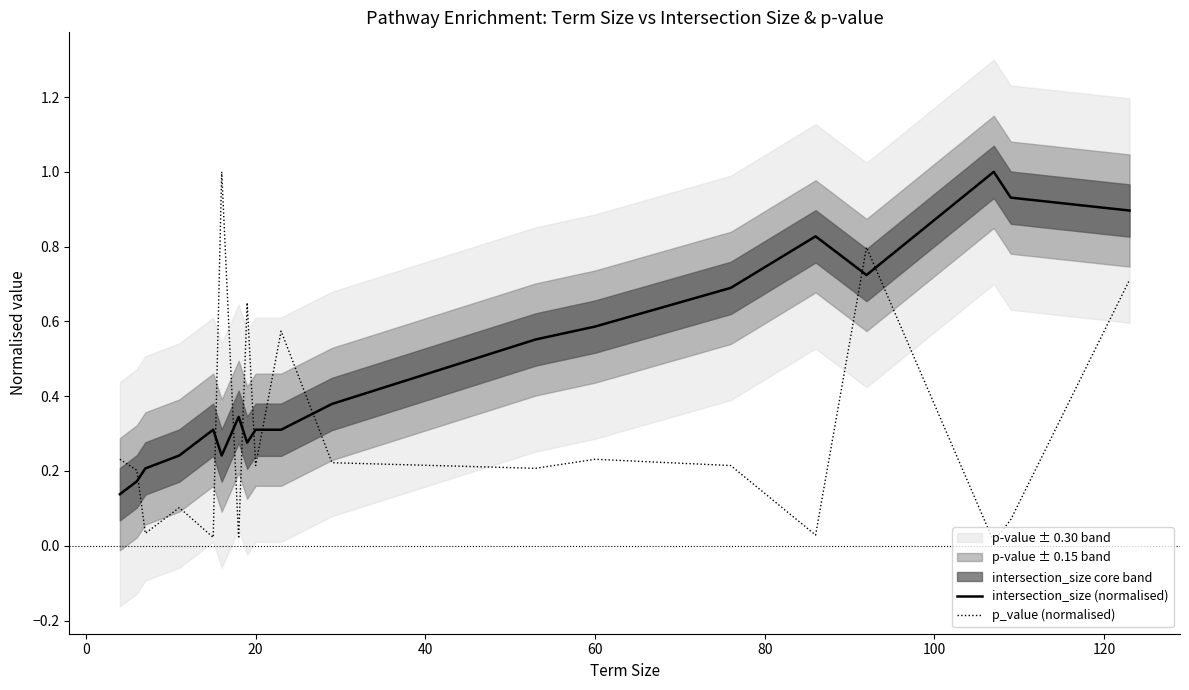

What is the sum of all p_value (normalised) values?

5.5